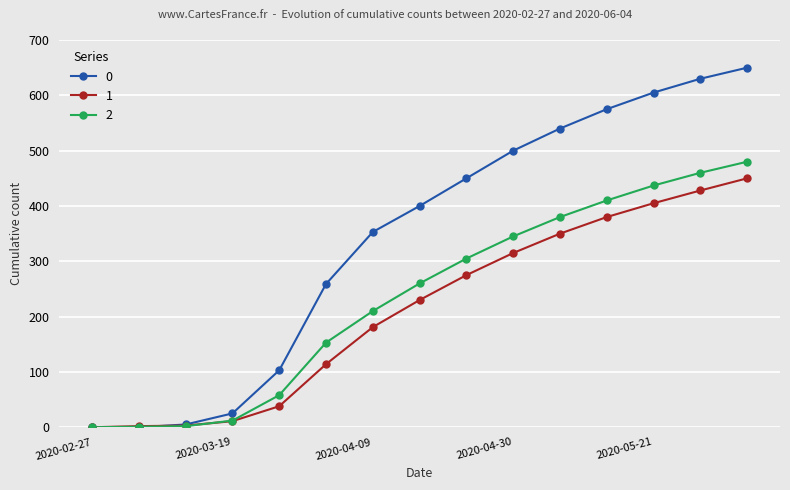

At how many categories does at least one series exceed 327?

9